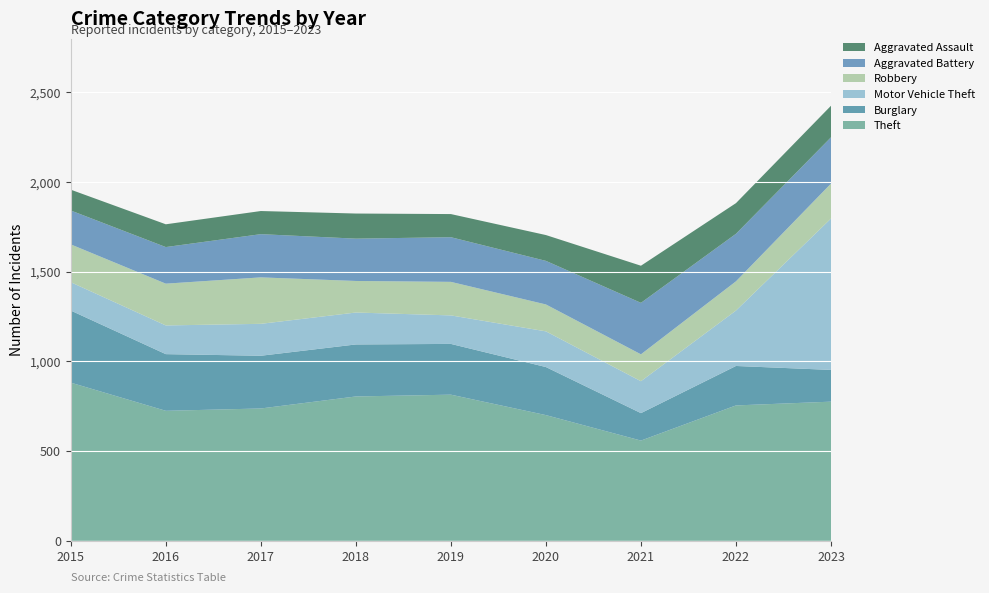

Reading left to right, what are all the values shown in this chart?

Theft: 882	725	738	805	815	701	559	755	776
Burglary: 402	316	294	290	283	268	153	220	177
Motor Vehicle Theft: 158	160	178	178	159	199	178	309	844
Robbery: 211	233	259	176	187	150	150	163	195
Aggravated Battery: 189	204	241	236	249	243	287	265	258
Aggravated Assault: 116	127	129	140	129	144	207	171	176